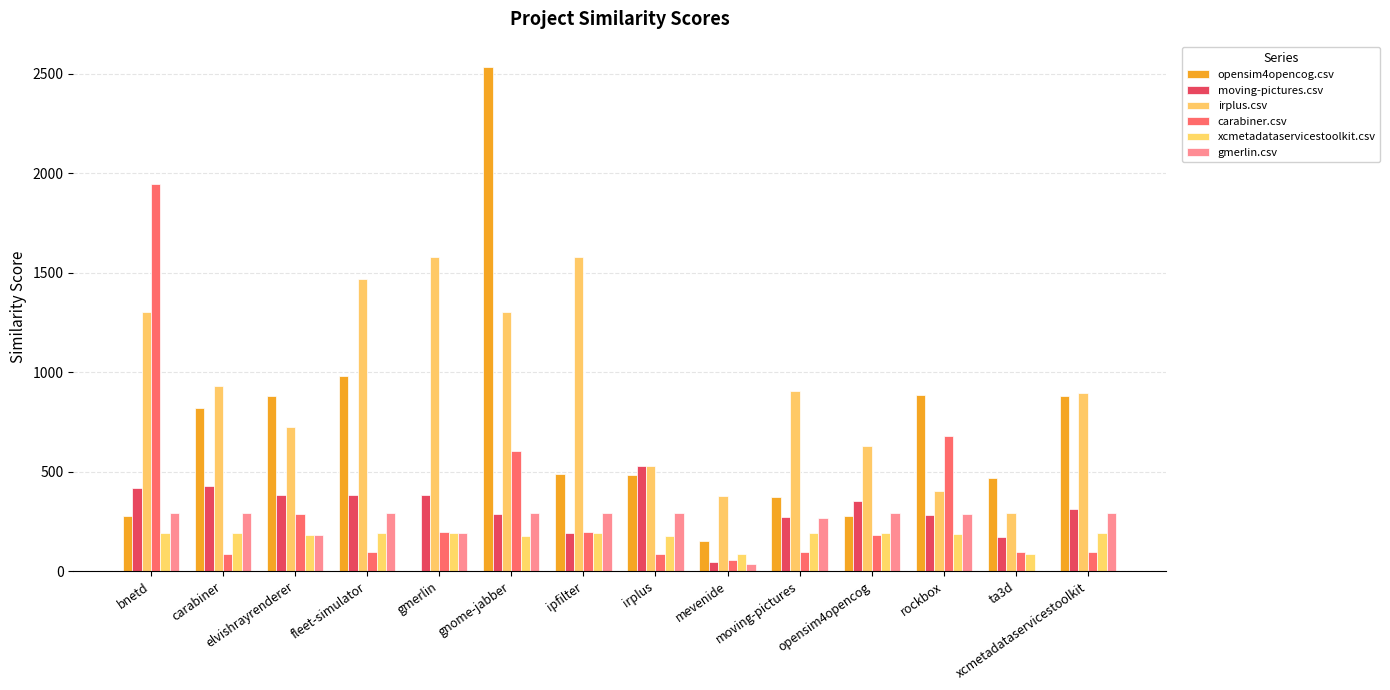

The xcmetadataservicestoolkit.csv series shows 191.0 at bnetd. True or false?

True